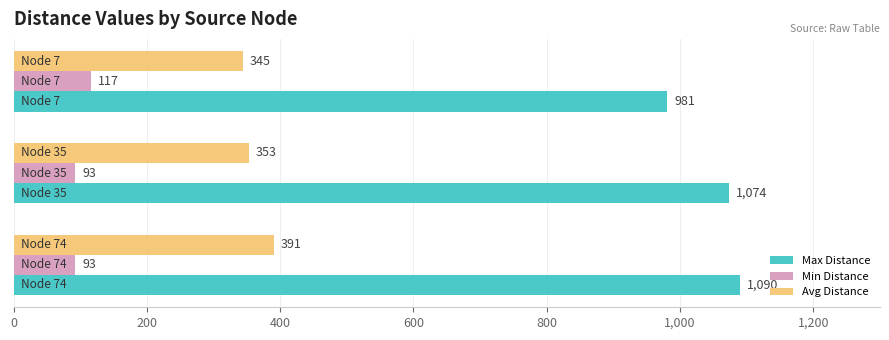

What is the greatest value displayed?

1090